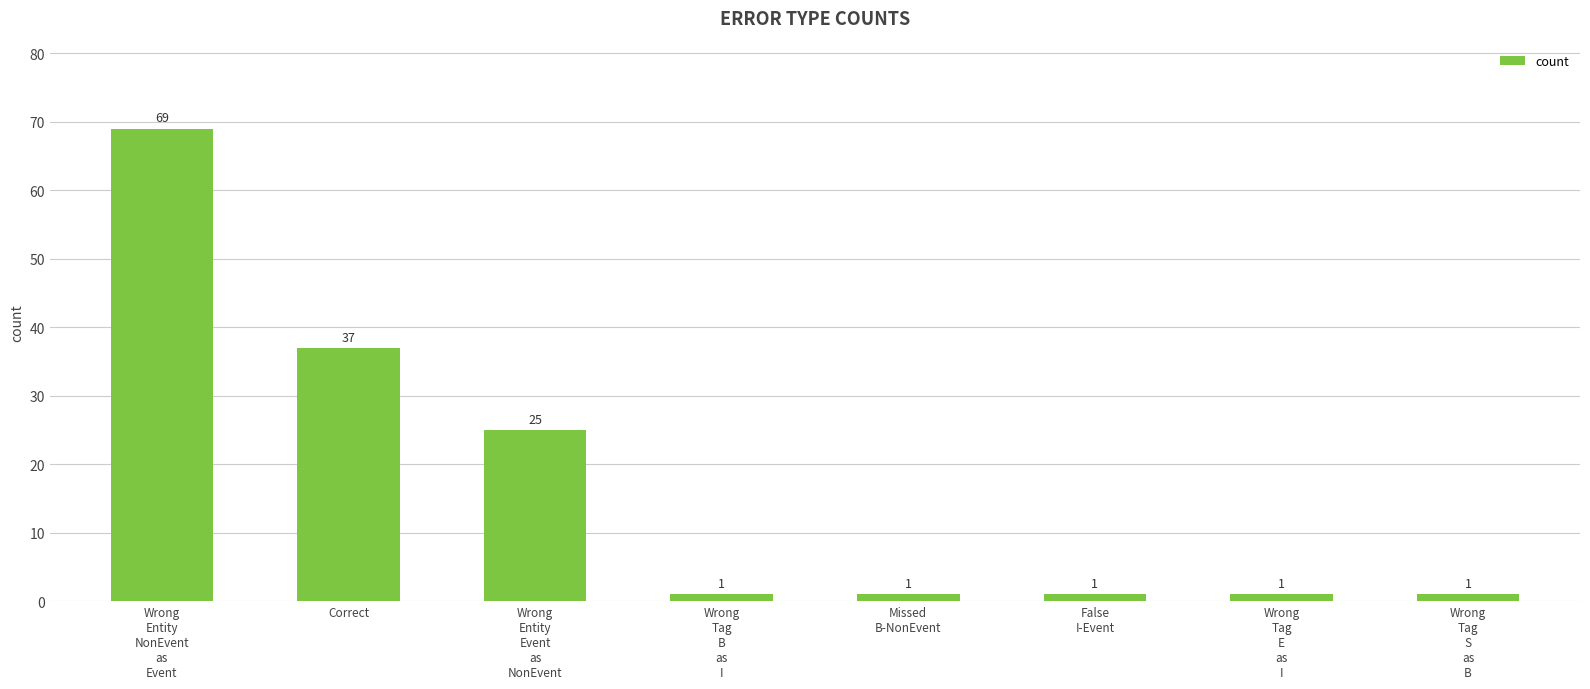

Reading left to right, what are all the values shown in this chart?

69	37	25	1	1	1	1	1